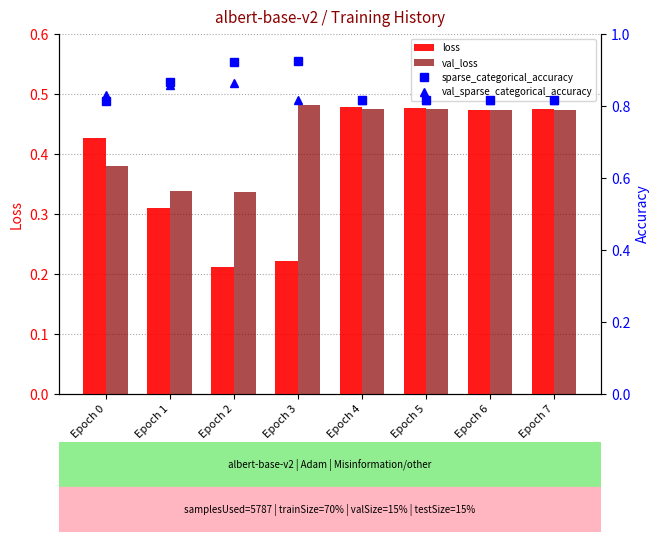

What is the difference between the highest and lowest values at Epoch 2?

0.7